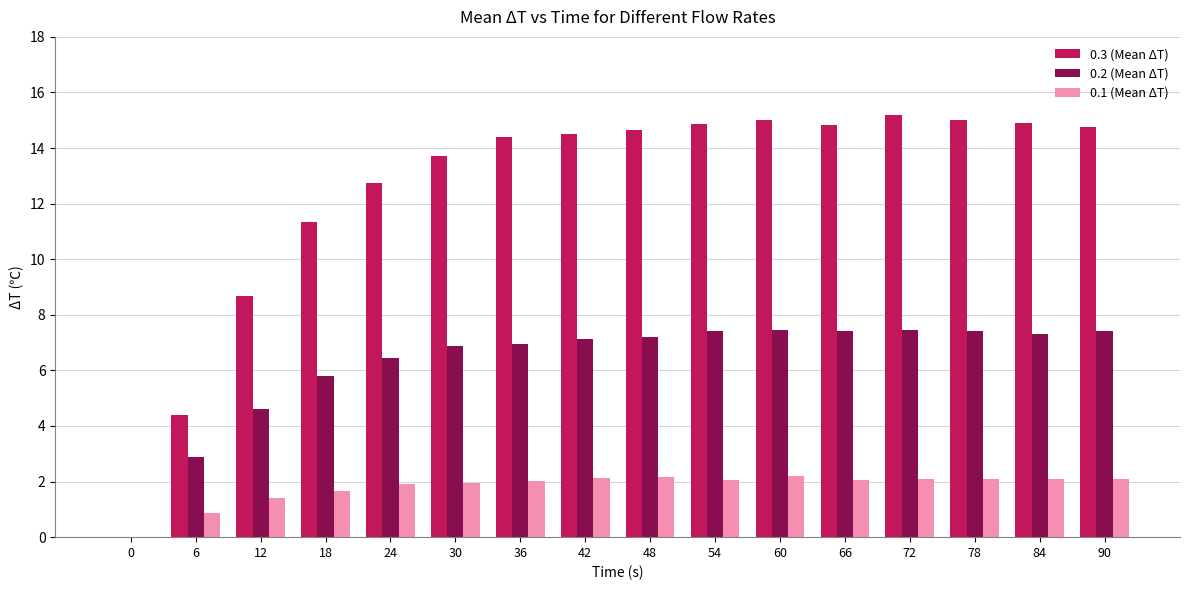

Which series changed the most between 18 and 60?

0.3 (Mean ΔT)